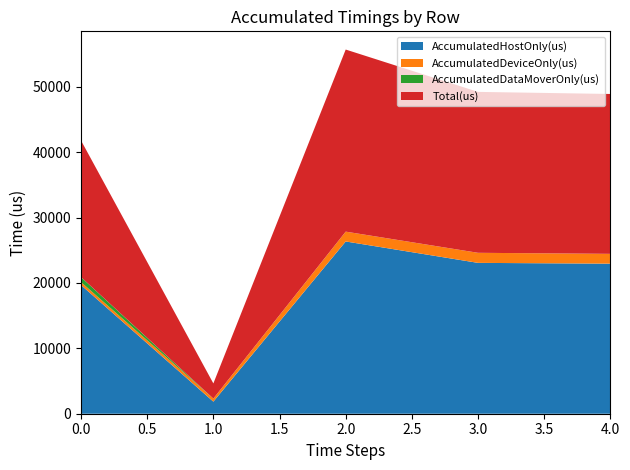

Reading left to right, list all the values displayed in this chart.

AccumulatedHostOnly(us): 19678.9	1850.8	26354.0	23078.6	22957.8
AccumulatedDeviceOnly(us): 459.2	467.2	1504.0	1540.4	1501.2
AccumulatedDataMoverOnly(us): 761.9	0.0	0.0	0.0	0.0
Total(us): 20900.0	2318.0	27858.0	24619.0	24459.0